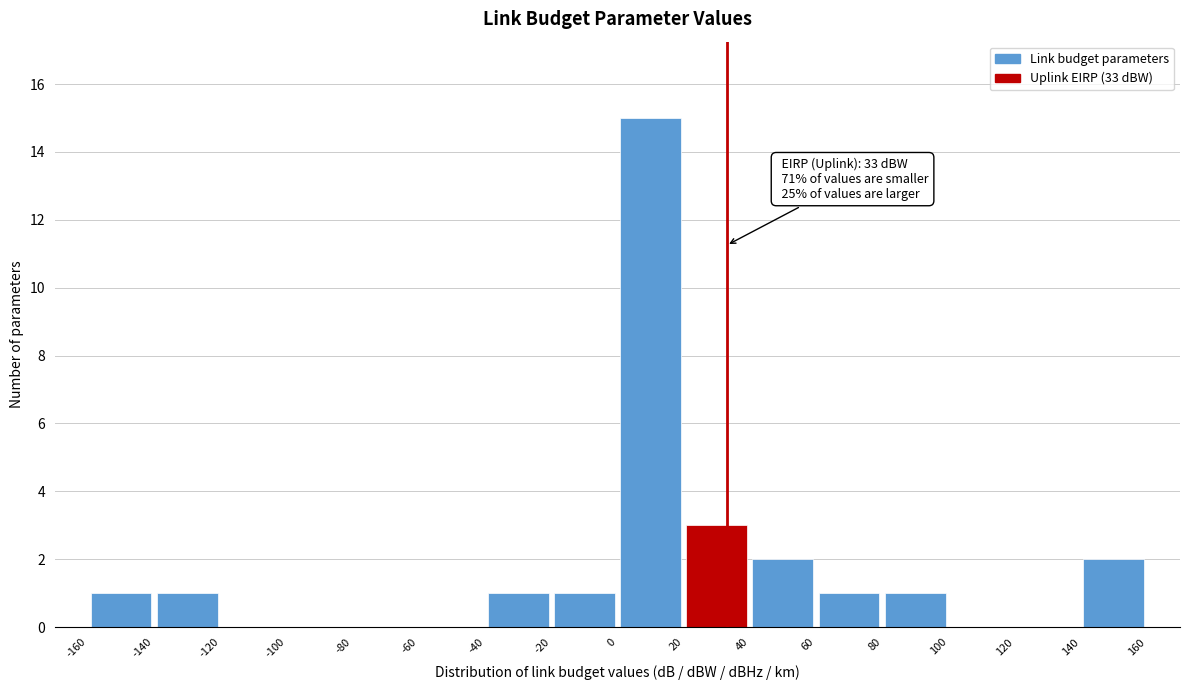

Which range on the x-axis has the tallest bar?

0 to 20